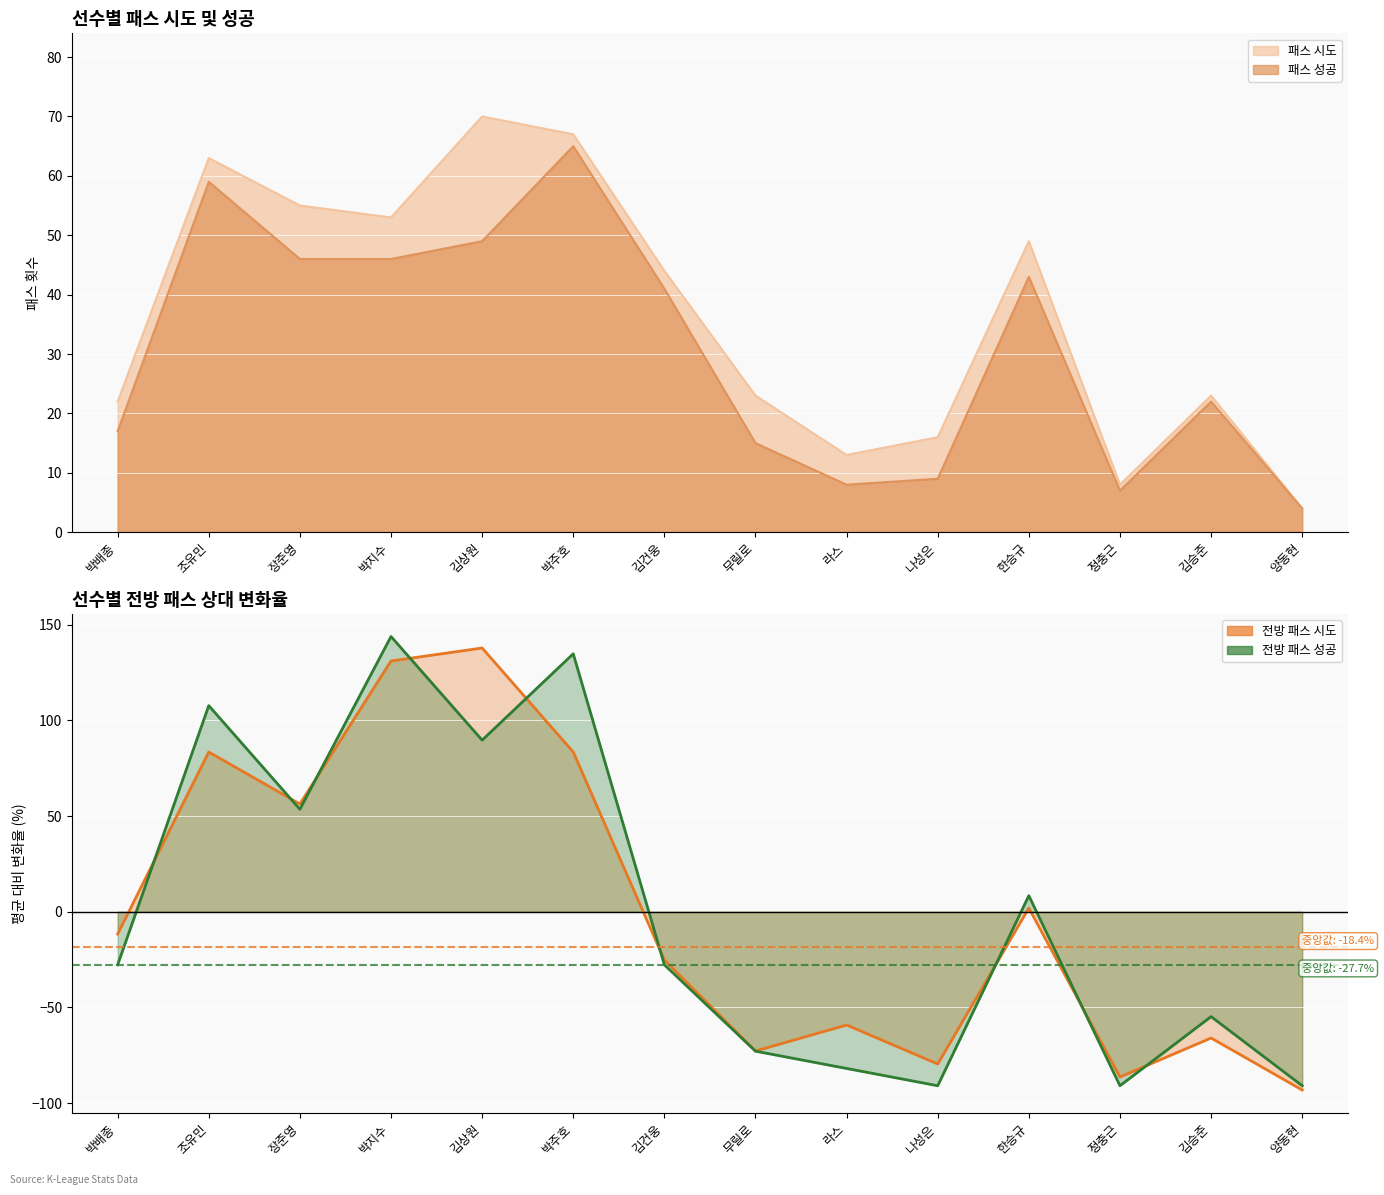

What is the greatest value displayed?

143.9